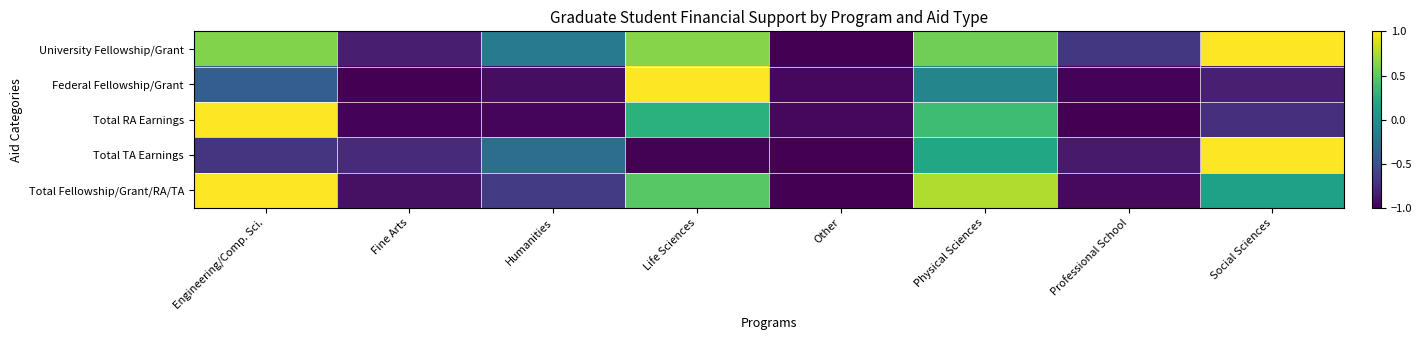

Rank the series at Engineering/Comp. Sci. from highest to lowest value.

Total RA Earnings, Total Fellowship/Grant/RA/TA, University Fellowship/Grant, Federal Fellowship/Grant, Total TA Earnings